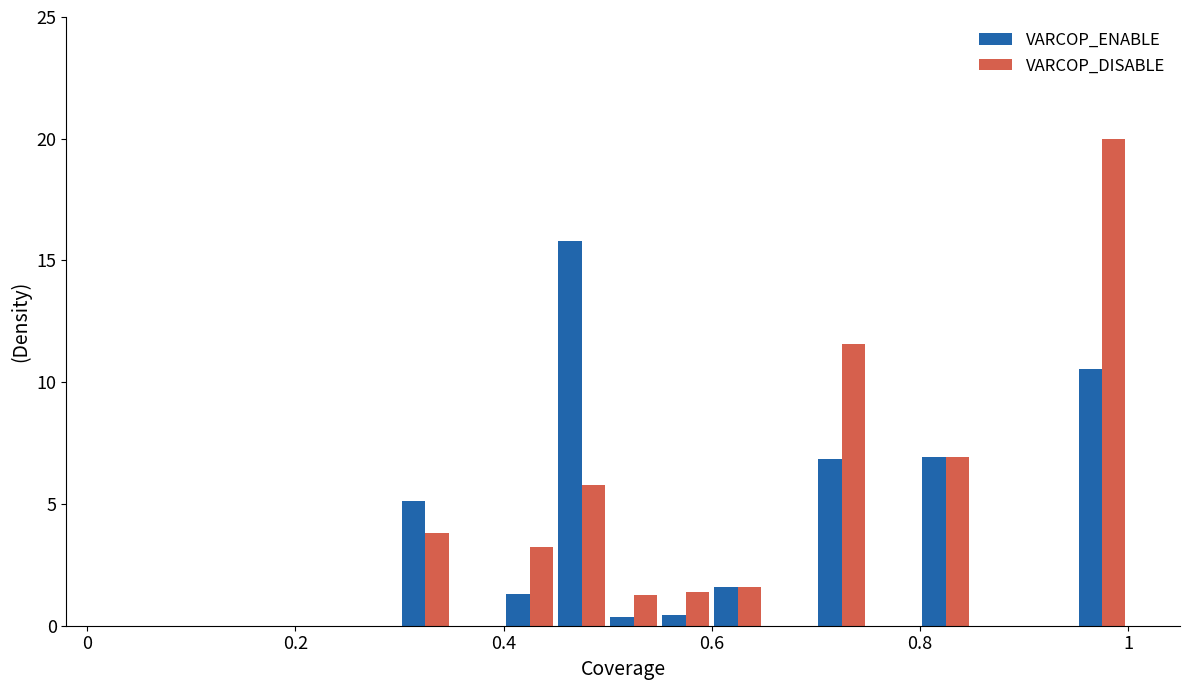

What is the maximum value shown in the chart?

20.0